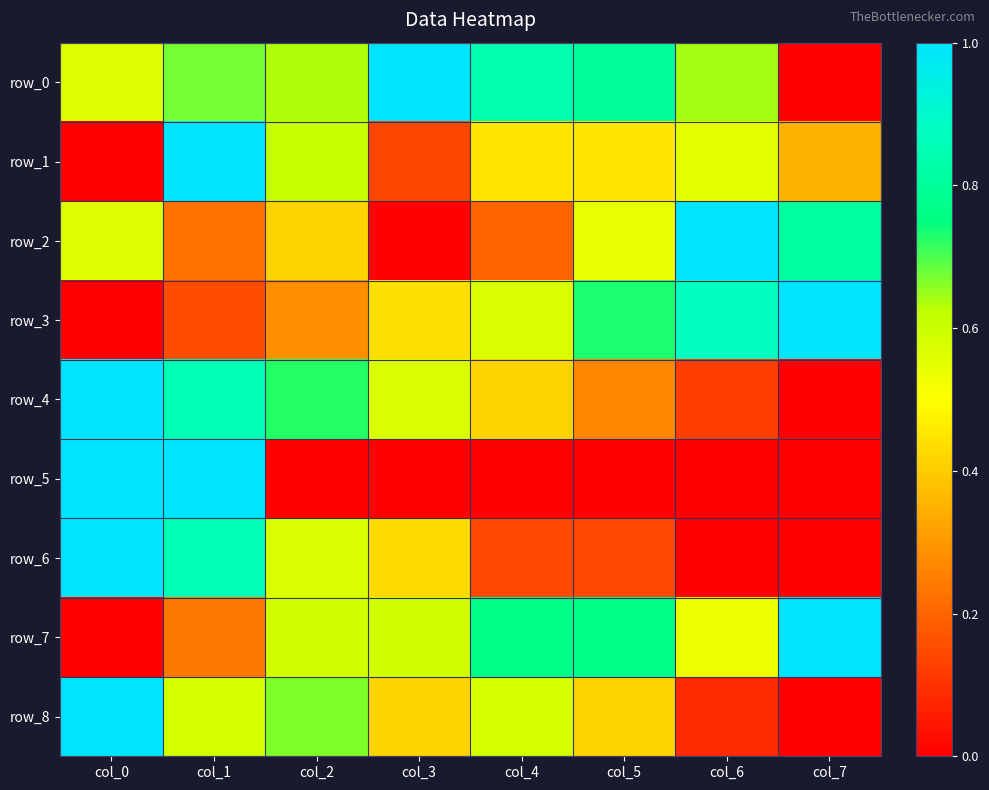

What is the sum of the row_4 values at col_0 and col_4?

1.4